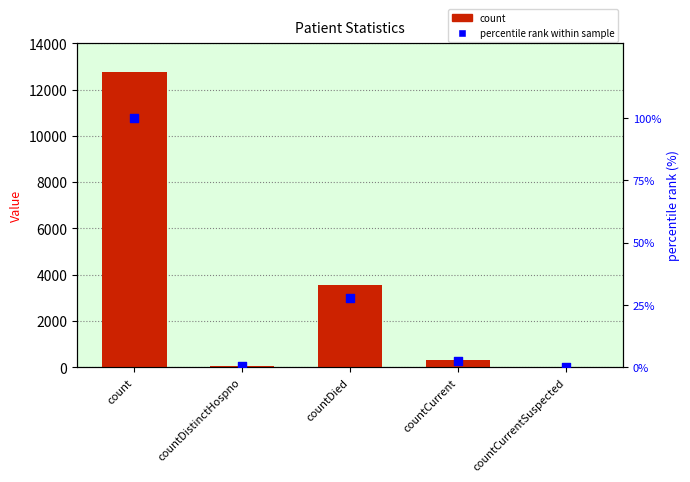

At how many categories does at least one series exceed 11691?

1